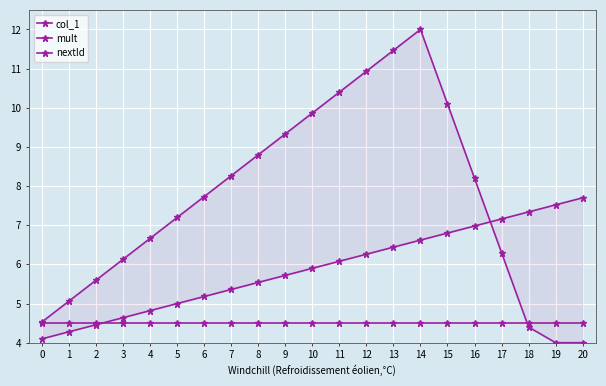

At which label is col_1 closest to 5?

5